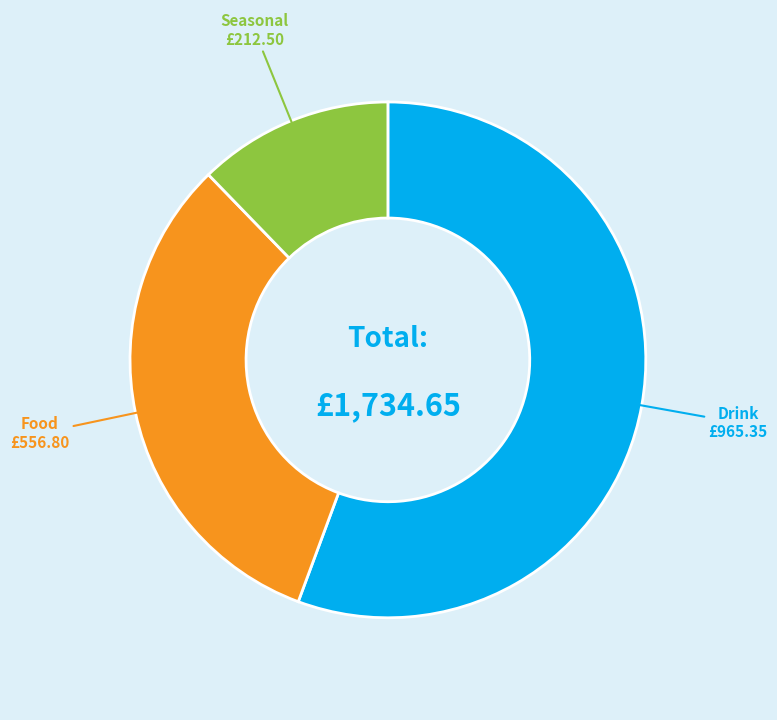

Is there any slice that represents more than half of the pie?

Yes